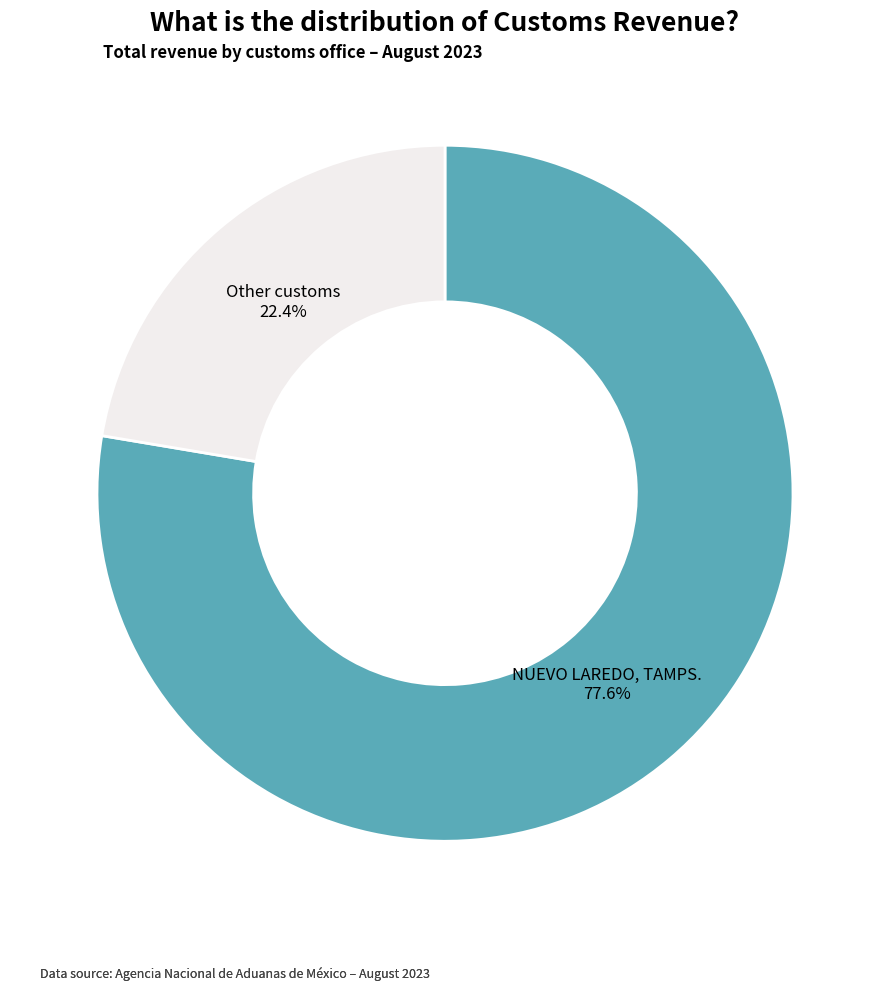

Rank the categories by value from highest to lowest.

NUEVO LAREDO, TAMPS., Other customs